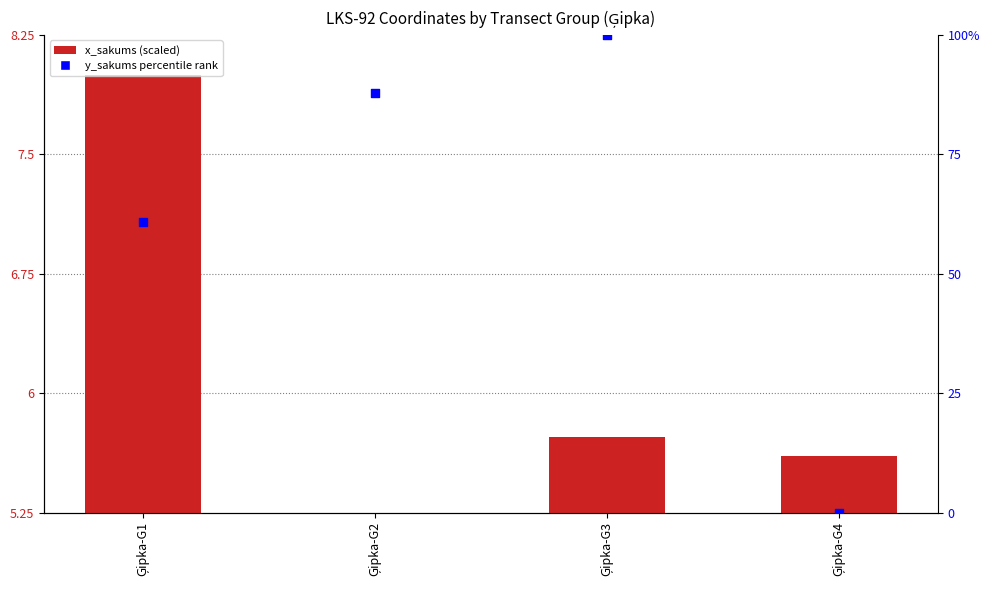

At which category is the sum across all series the highest?

Ģipka-G3